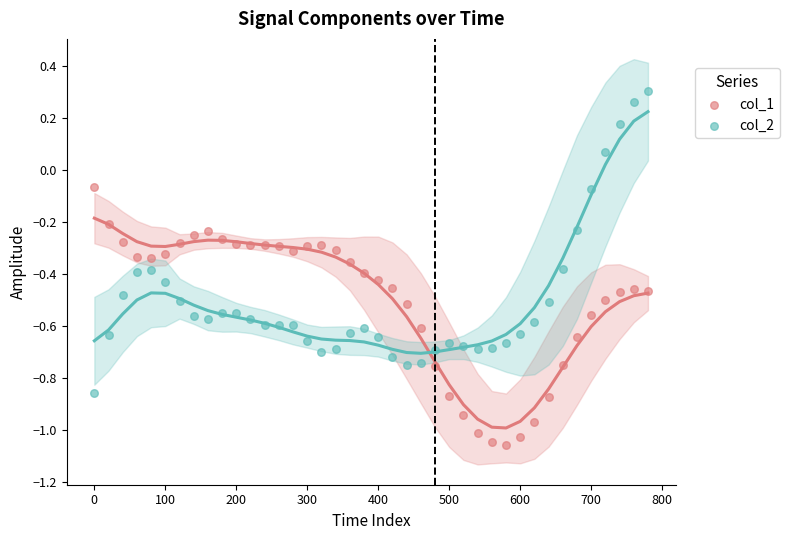

Which series has the widest spread of Y values?

col_2